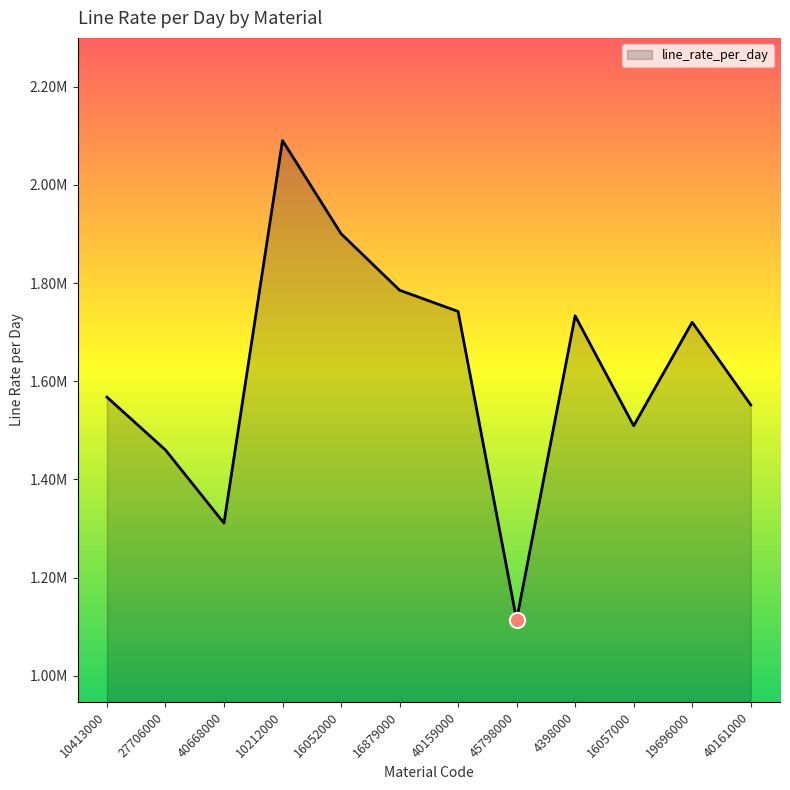

Does the chart have visible grid lines?

No